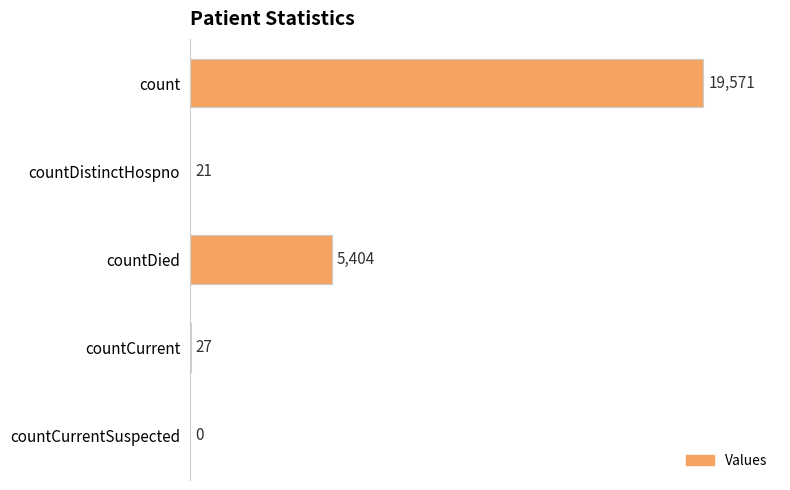

Reading top to bottom, list all the values displayed in this chart.

count=19571	countDistinctHospno=21	countDied=5404	countCurrent=27	countCurrentSuspected=0